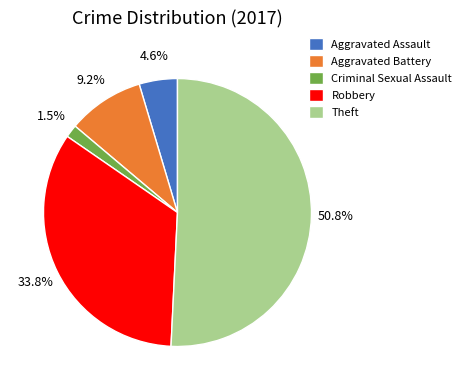

To the nearest percent, what is the combined percentage of Criminal Sexual Assault and Aggravated Assault?

6%